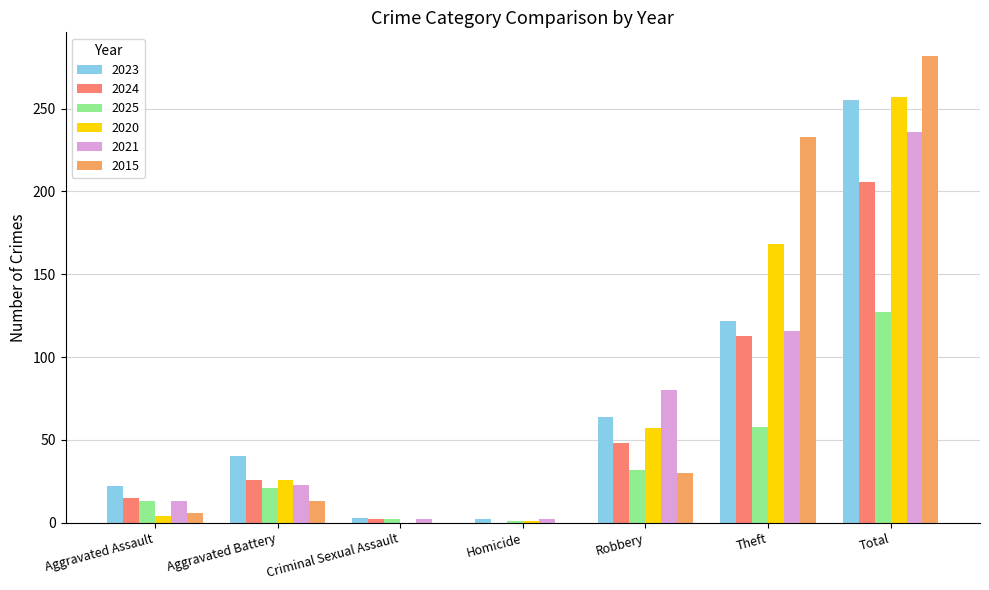

Which category has the highest value across all series?

Total